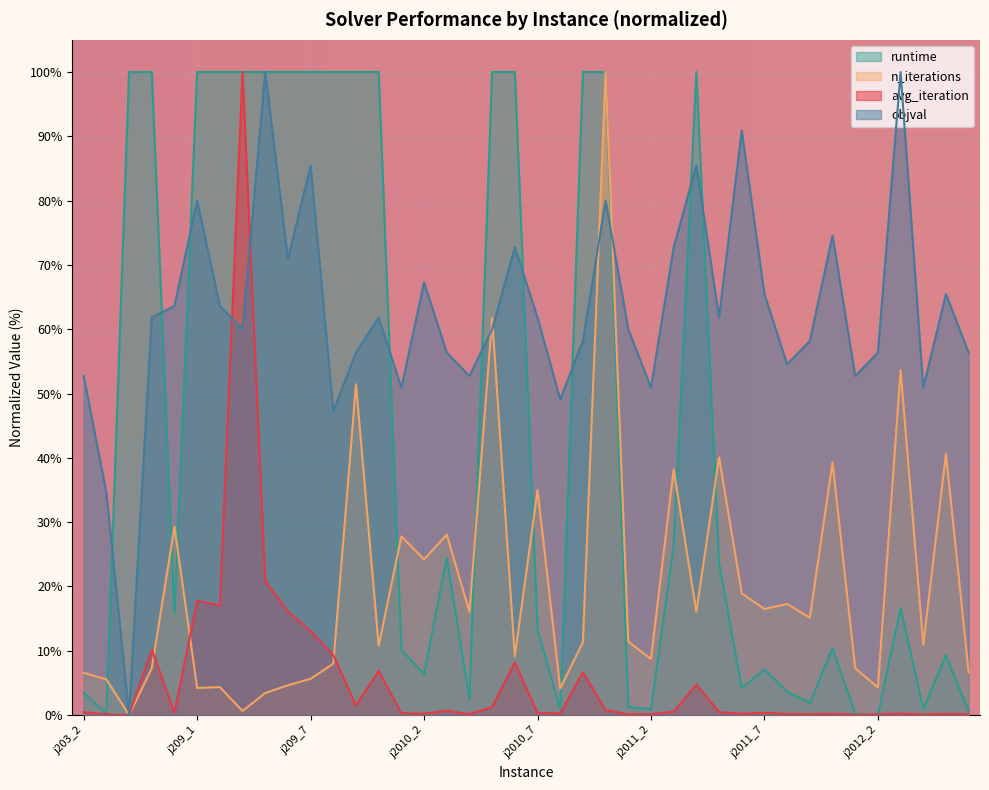

Which series has the largest range (max minus min)?

avg_iteration